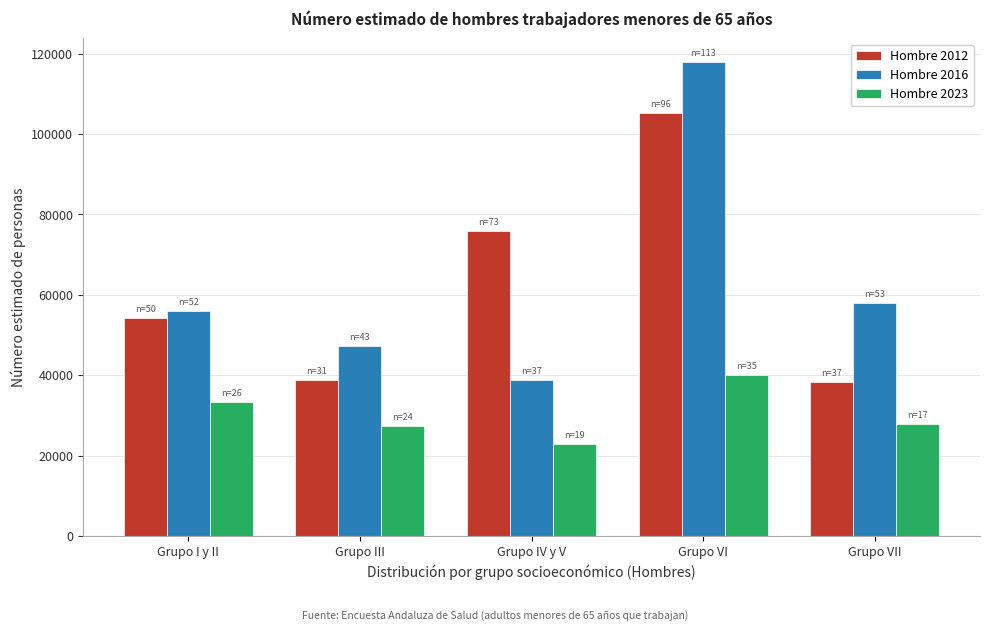

Which series has the widest spread of values?

Hombre 2016